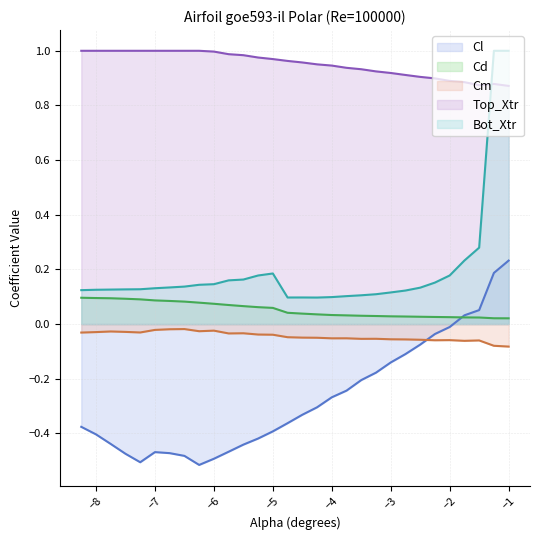

Rank the series at -7.5 from highest to lowest value.

Top_Xtr, Bot_Xtr, Cd, Cm, Cl